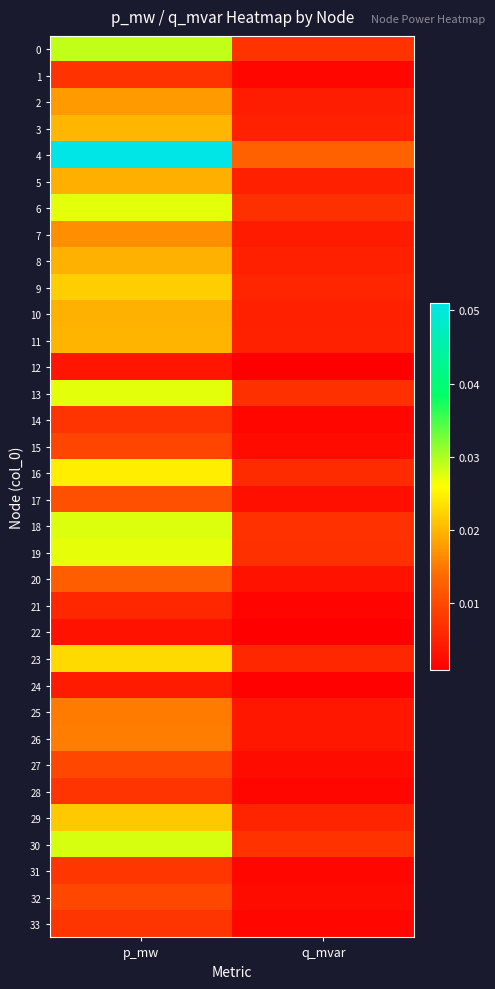

Count the number of data series in this chart.

34